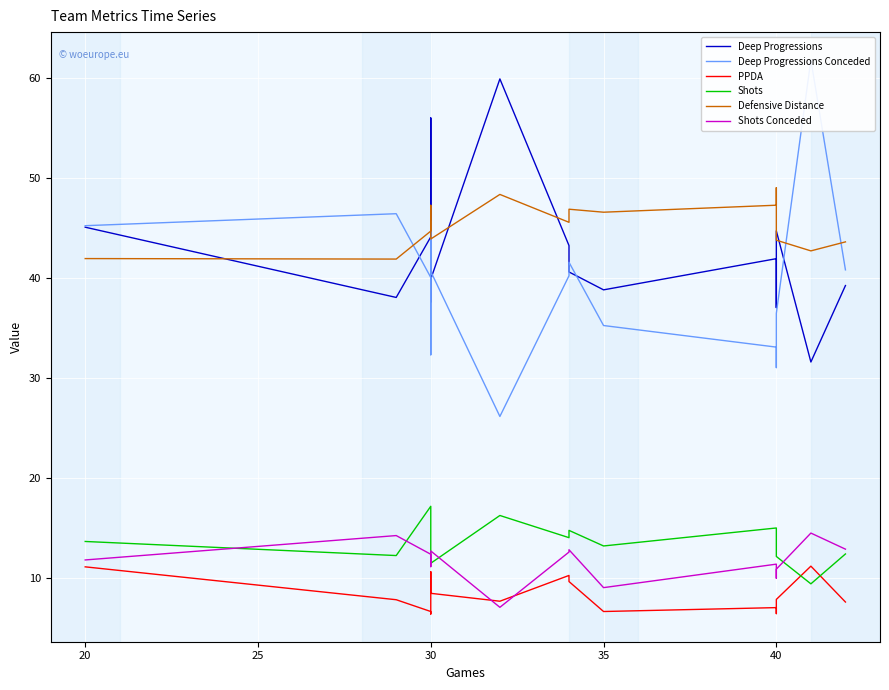

How many data points does each series have?

15